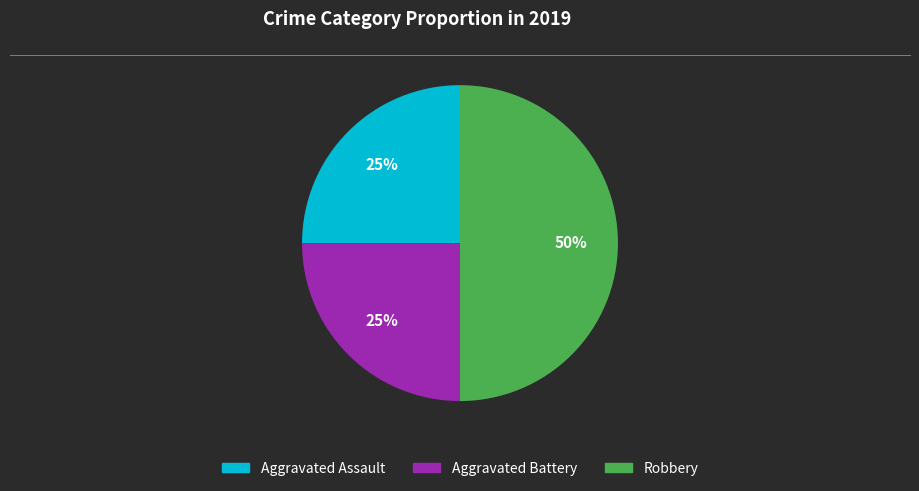

Is Aggravated Battery the majority of the pie?

No